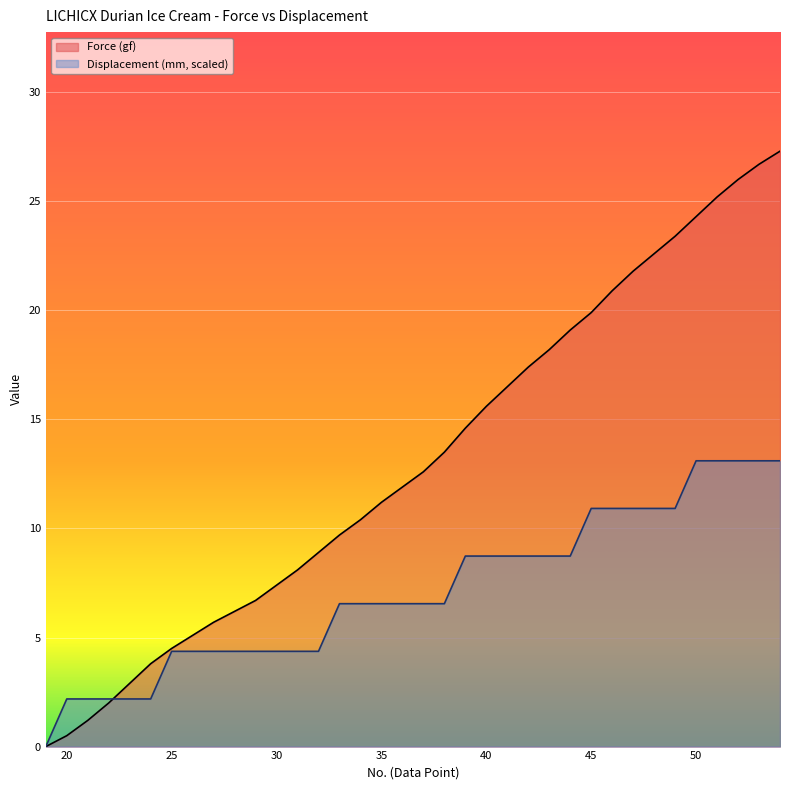

List the labels in order of Displacement (mm) value, largest first.

50, 51, 52, 53, 54, 45, 46, 47, 48, 49, 39, 40, 41, 42, 43, 44, 33, 34, 35, 36, 37, 38, 25, 26, 27, 28, 29, 30, 31, 32, 20, 21, 22, 23, 24, 19